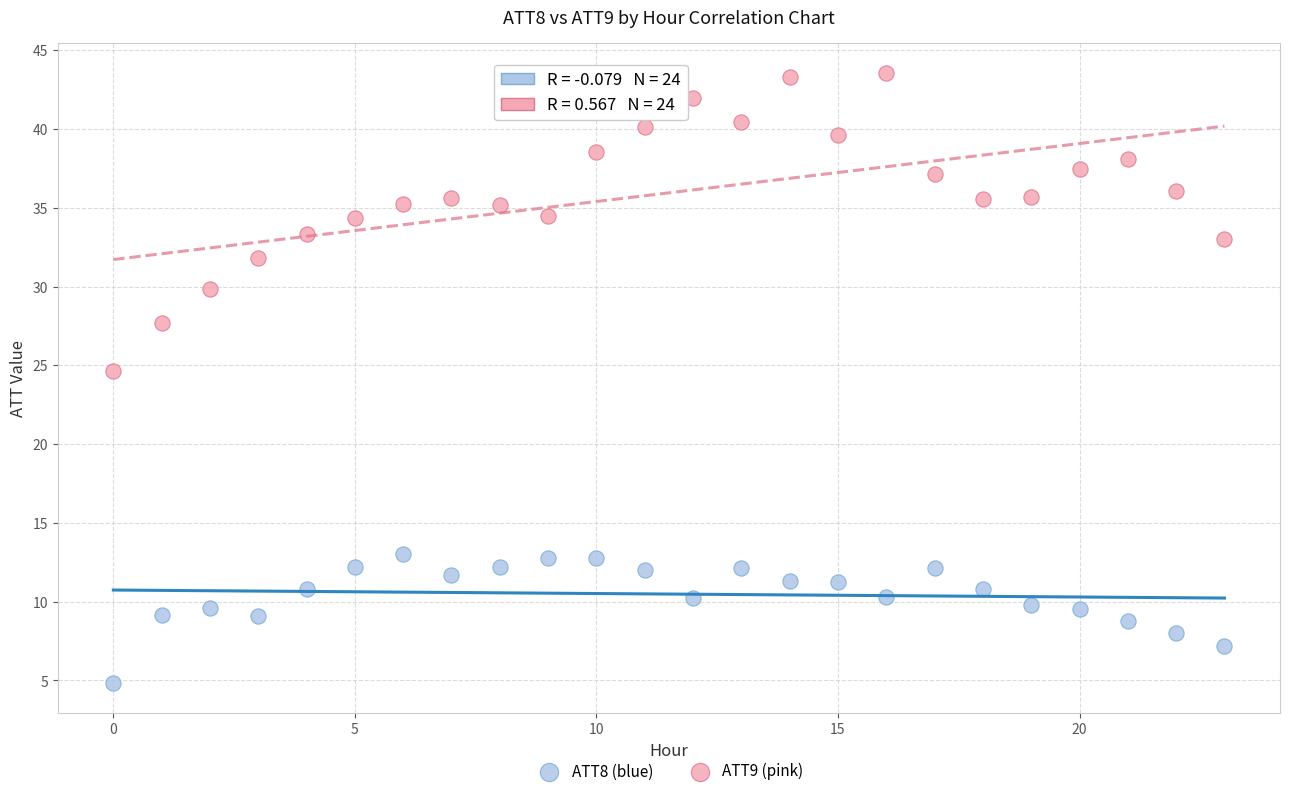

Which series reaches the maximum Y coordinate?

ATT9 (pink)